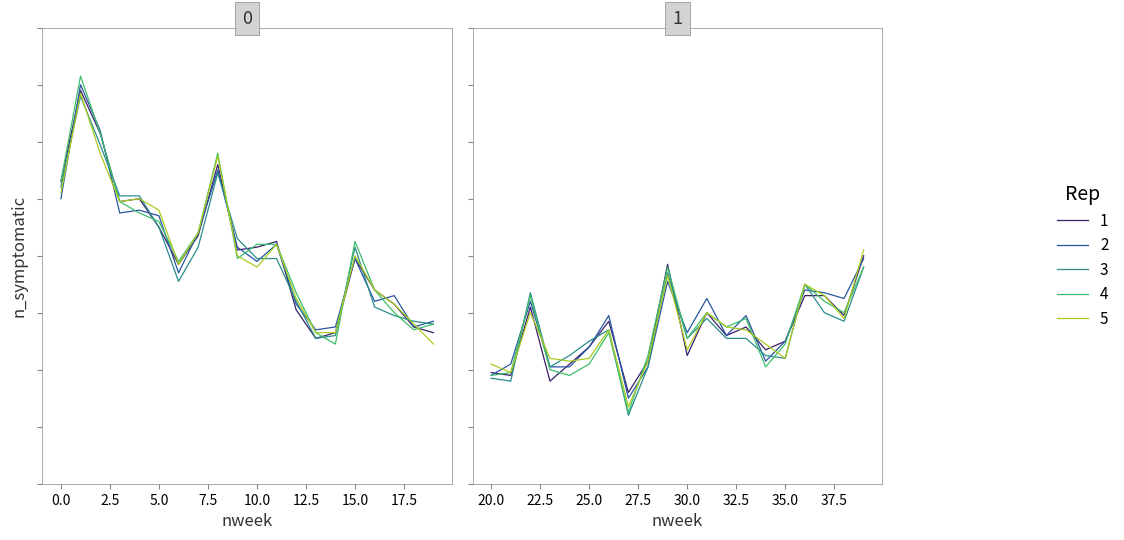

What is the maximum value for col_0?

139